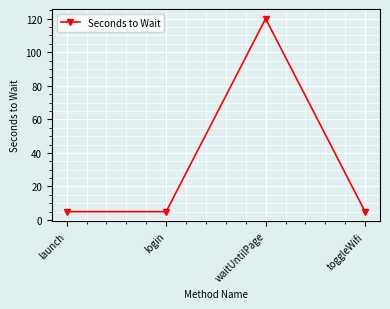

Is this an area chart (filled region under the line)?

No